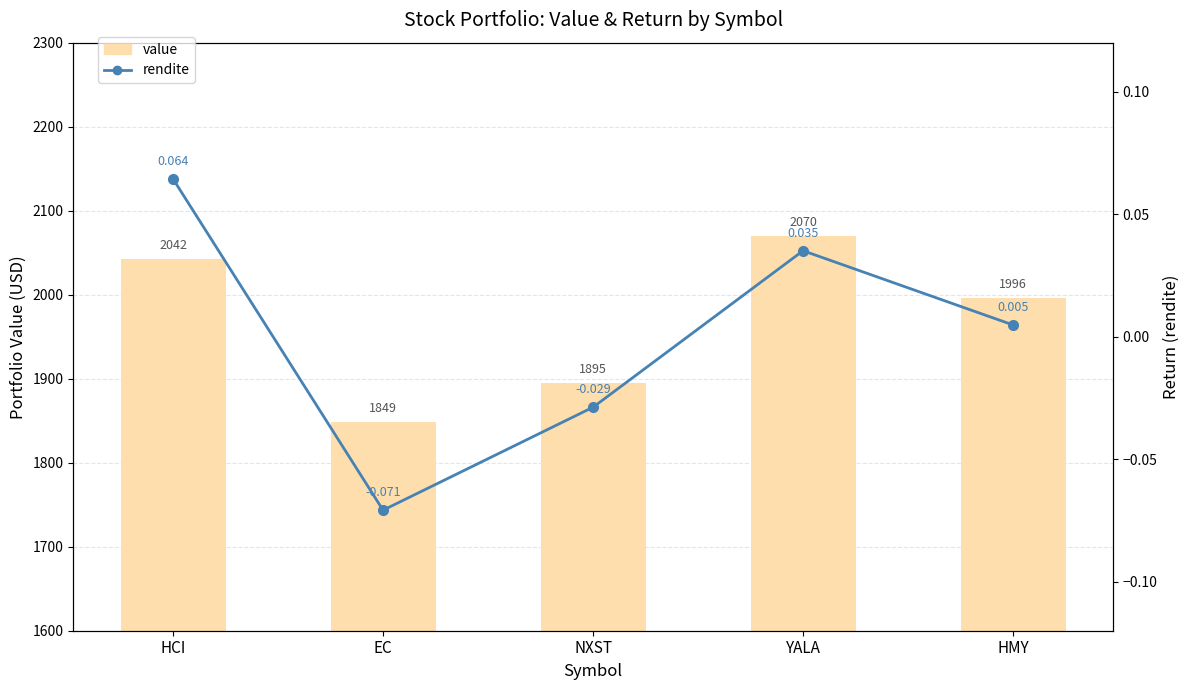

Is the value of value at YALA greater than the value of rendite at NXST?

Yes